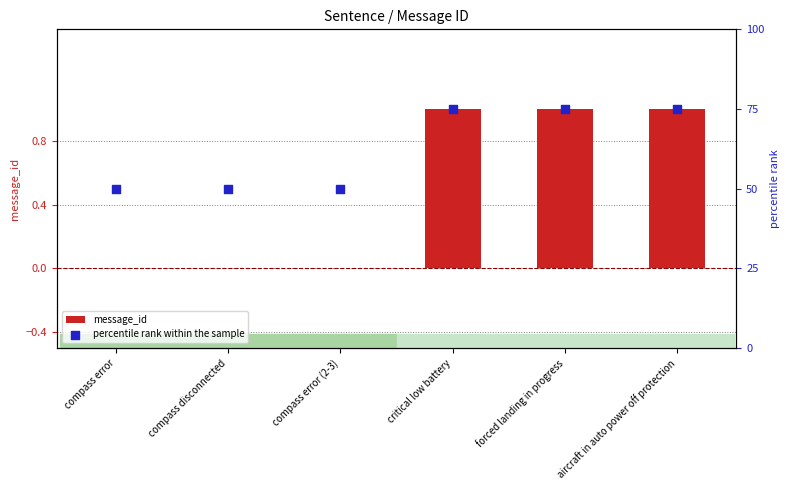

At which category is the sum across all series the highest?

critical low battery